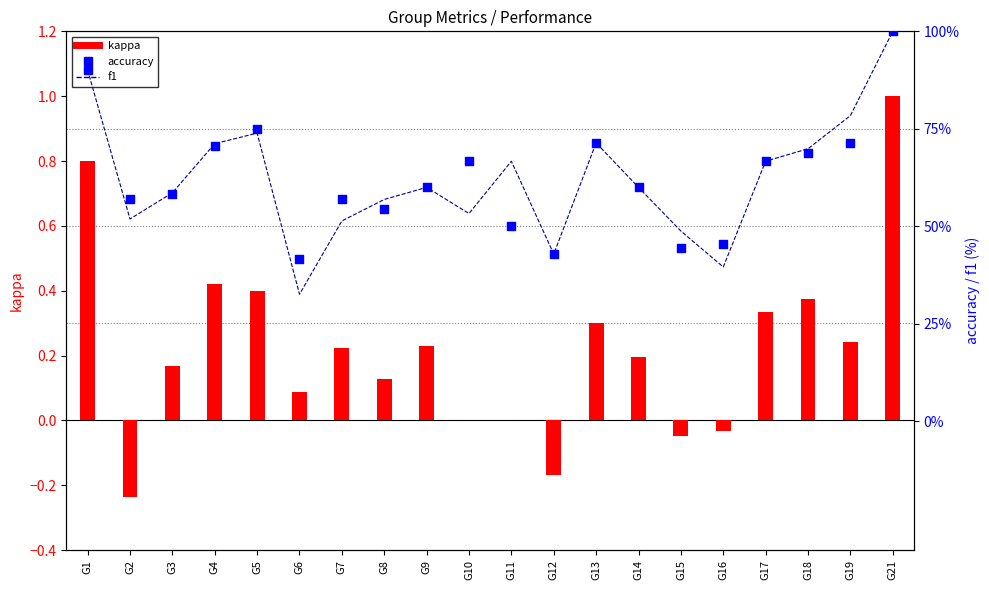

Which series has the largest total across all categories?

accuracy